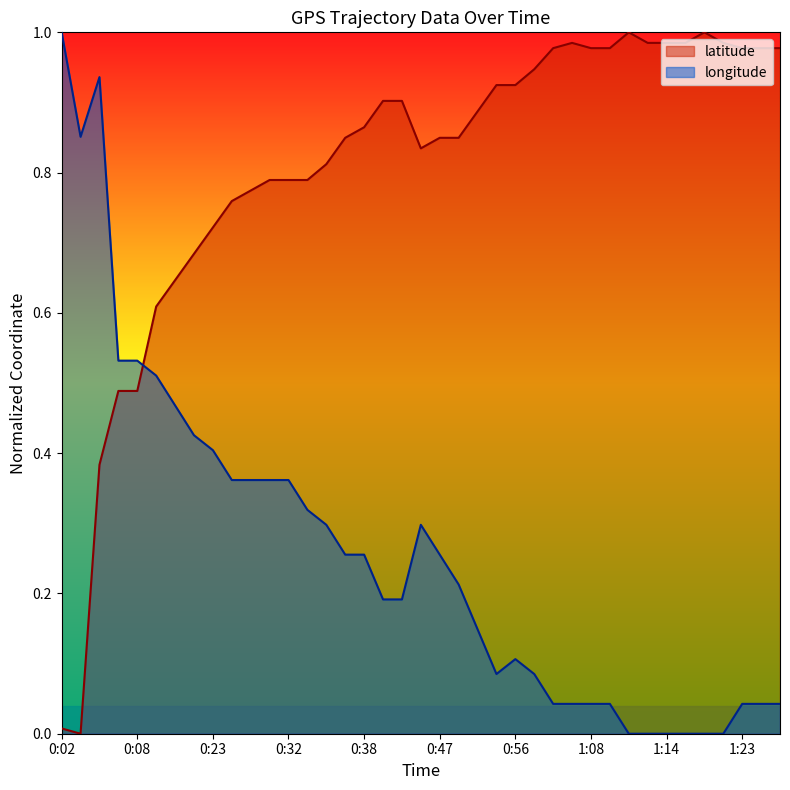

Does the chart display data point markers on the line(s)?

No